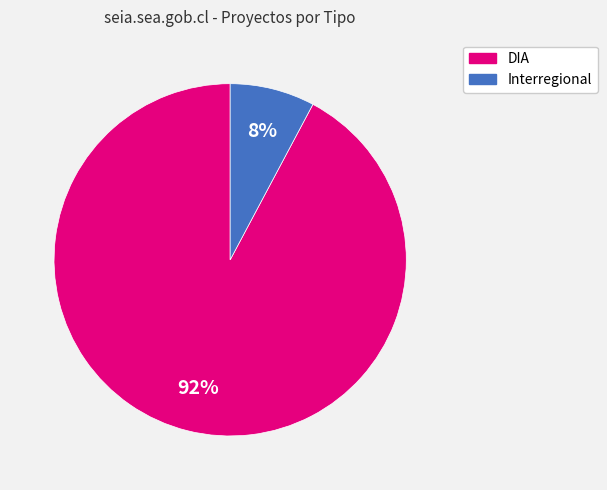

To the nearest percent, what is the combined percentage of Interregional and DIA?

100%